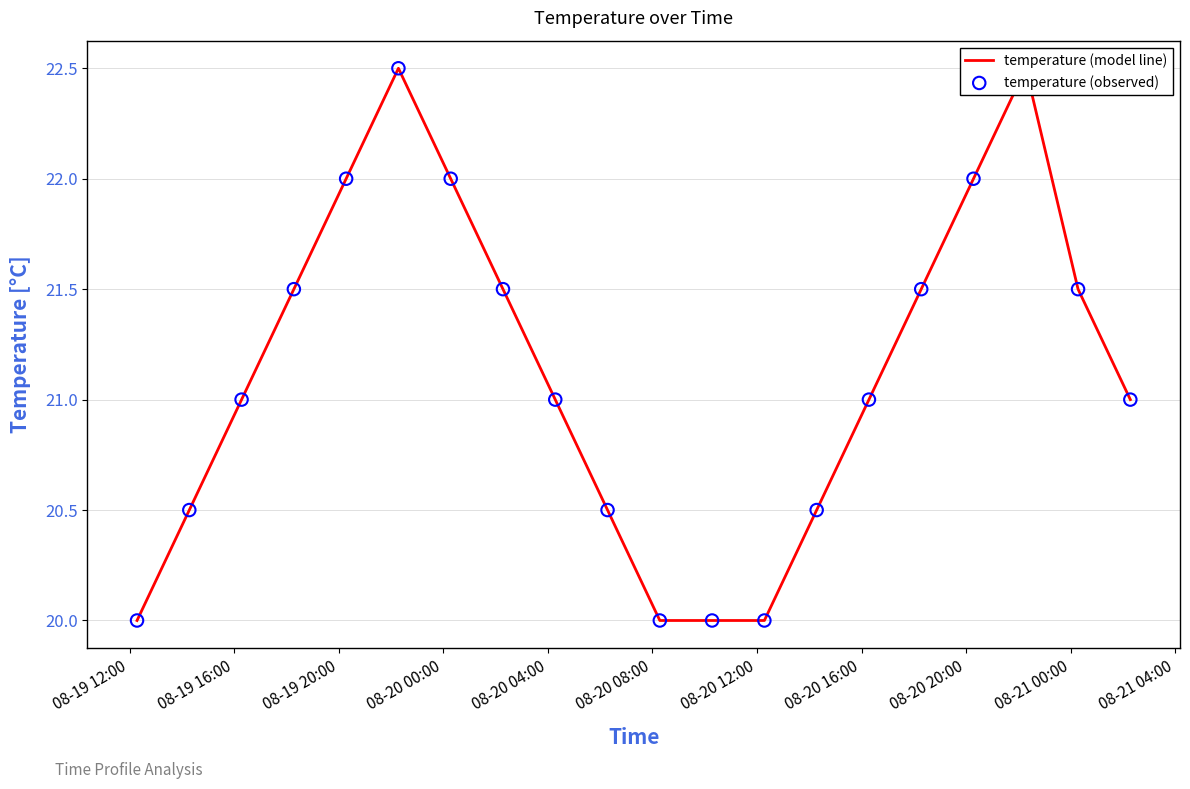

What are all the series names shown in the legend?

temperature (model line), temperature (observed)